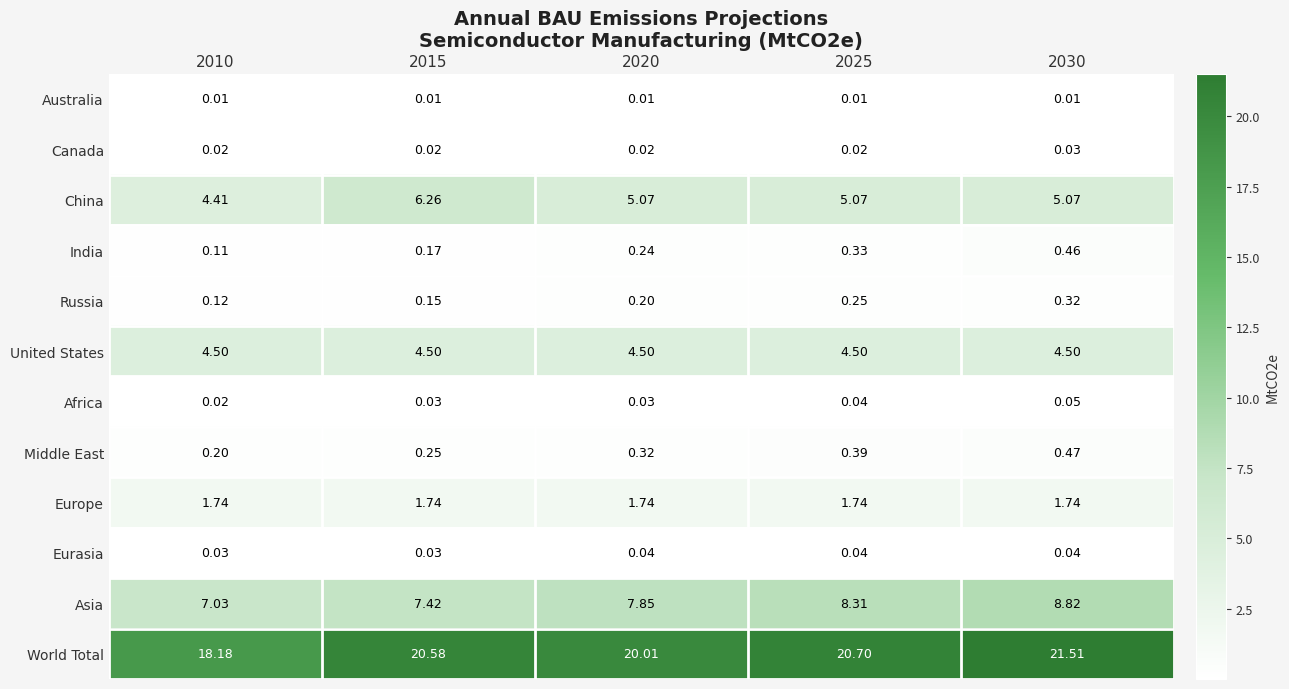

Which series has the largest total across all categories?

World Total